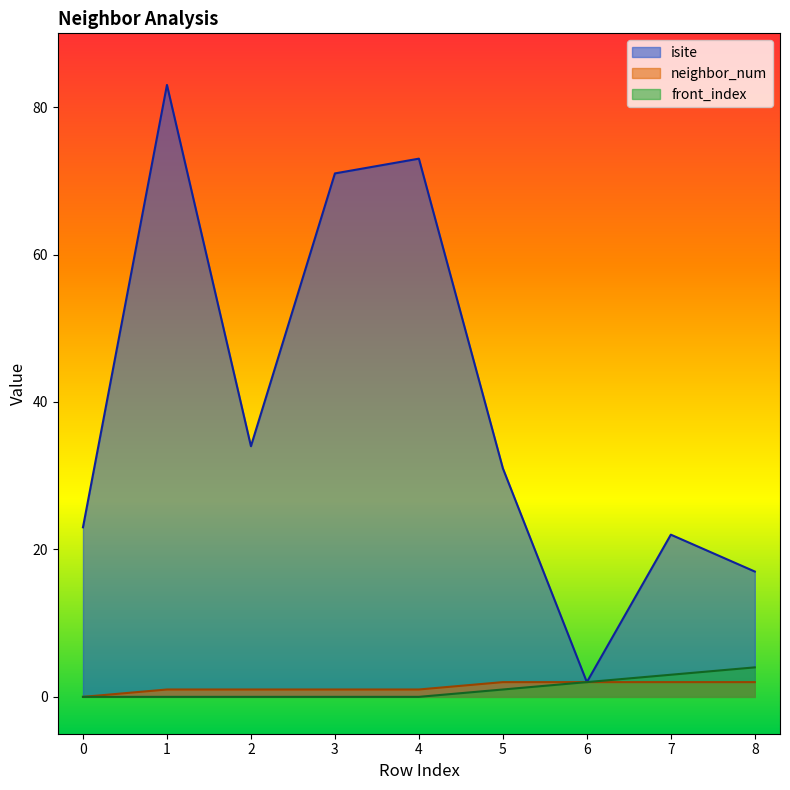

What is the value of the isite point at the 6th from the left?

31